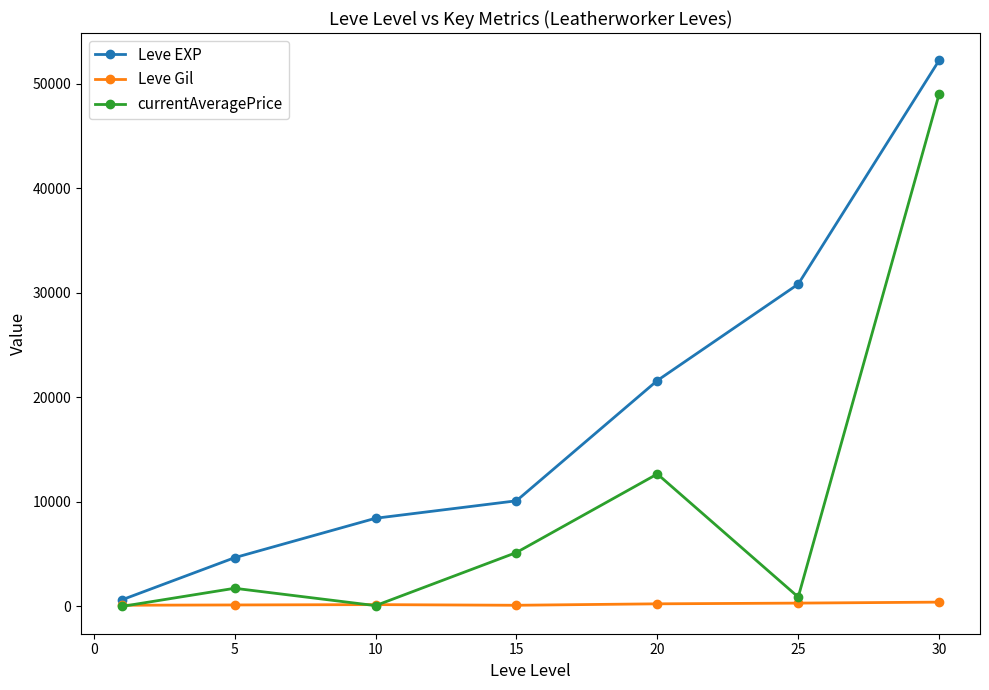

Rank the series by their maximum value, from highest to lowest.

Leve EXP, currentAveragePrice, Leve Gil